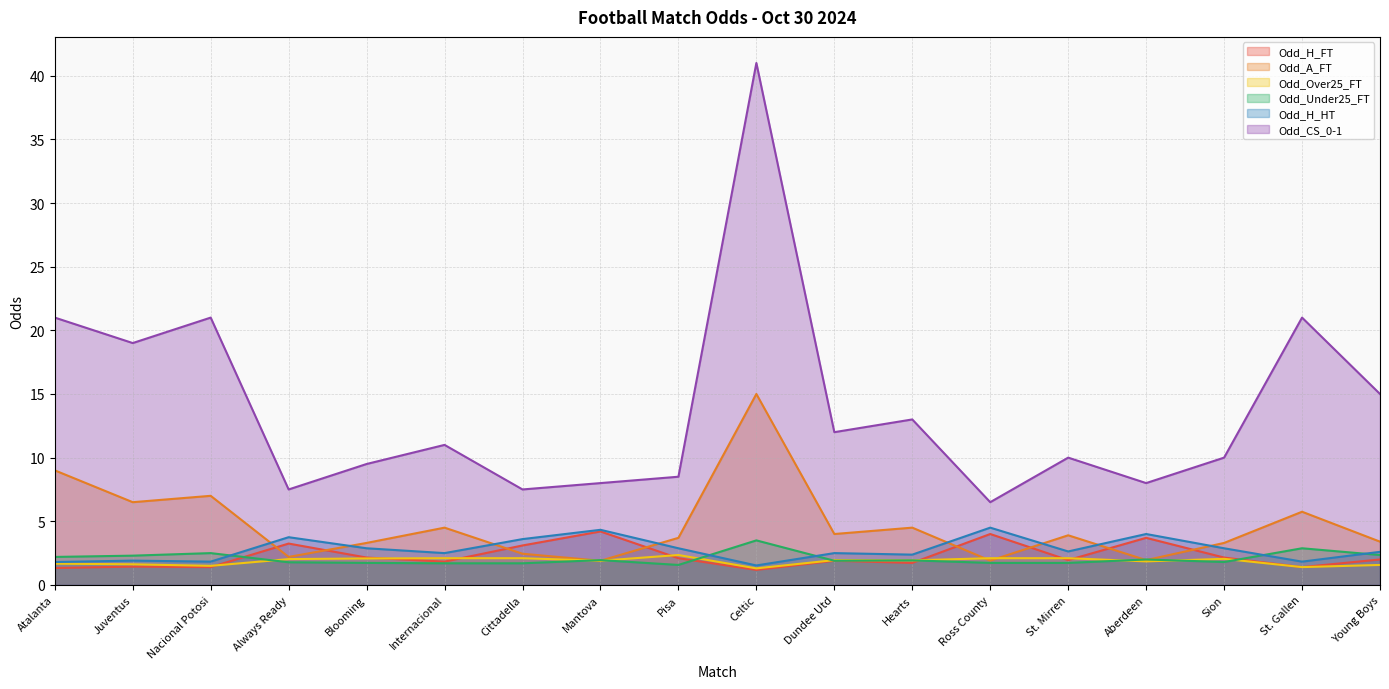

The Odd_CS_0-1 series shows 8.5 at Pisa. True or false?

True